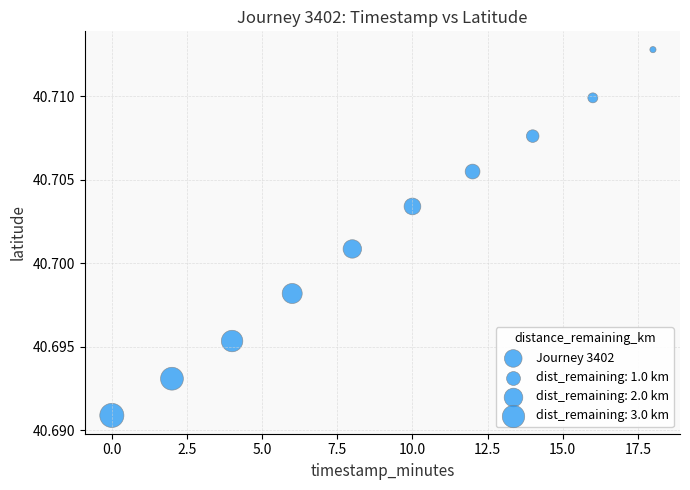

What is the average X value?

9.0